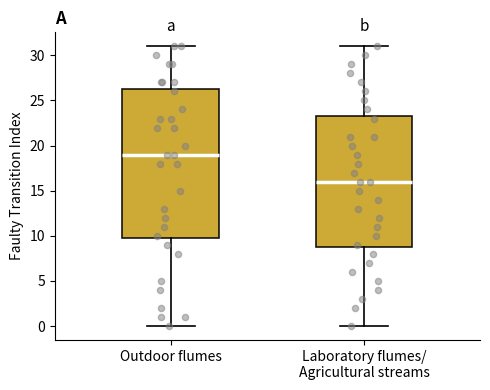

Reading left to right, read every box against the y-axis: the position of its median line, the range the box covers, and the ends of its whiskers. The values are not printed on the chart, so give them approximately, as read against the axis.

Outdoor flumes: median 19.0, box 10.0 to 26.5, whiskers 0.0 to 31.0
Laboratory flumes/ Agricultural streams: median 16.0, box 9.0 to 23.5, whiskers 0.0 to 31.0